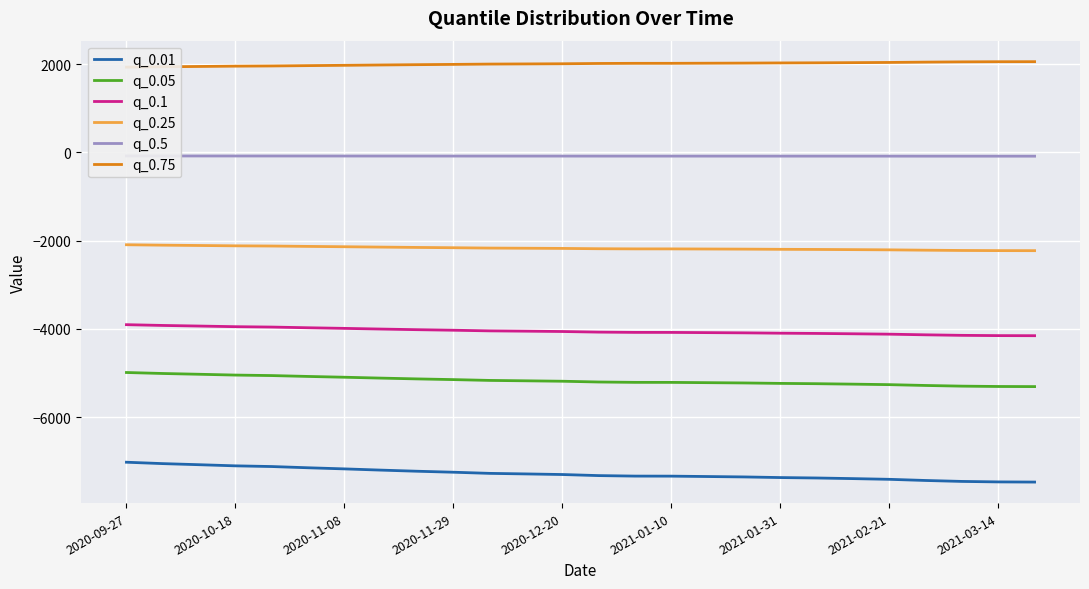

How many series are shown in this chart?

6